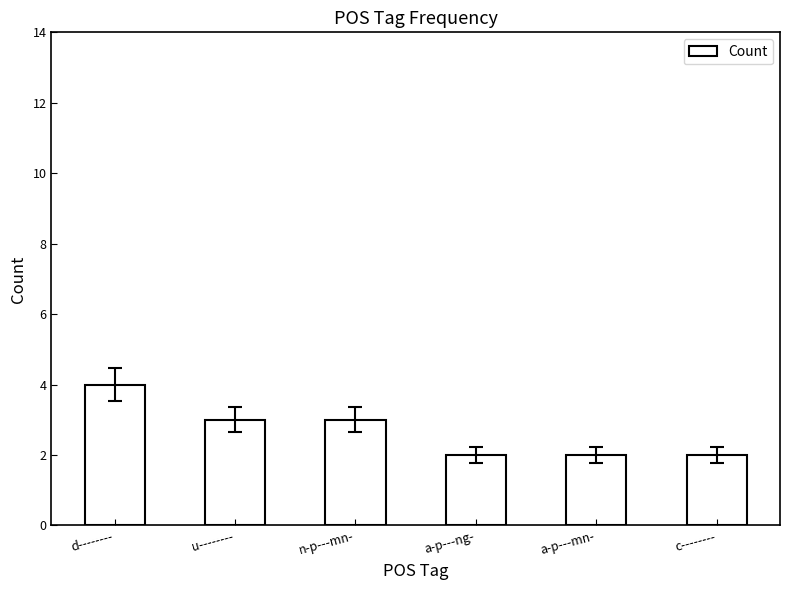

What is the change in value from n-p---mn- to a-p---ng-?

-1